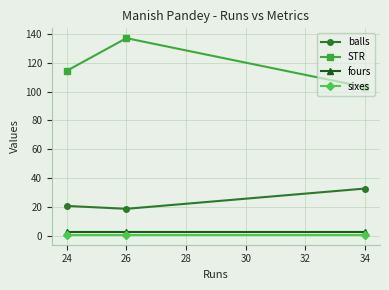

Does the chart display data point markers on the line(s)?

Yes